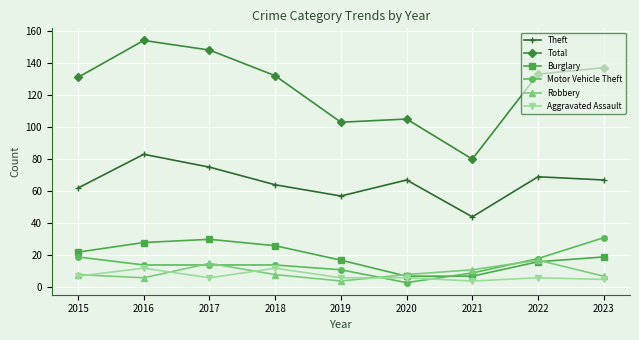

True or false: Total and Robbery cross at least once.

False